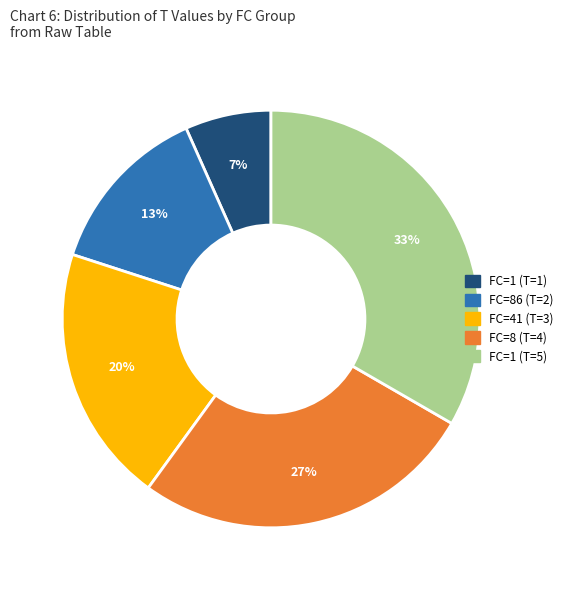

Which has a higher value, FC=86 (T=2) or FC=41 (T=3)?

FC=41 (T=3)